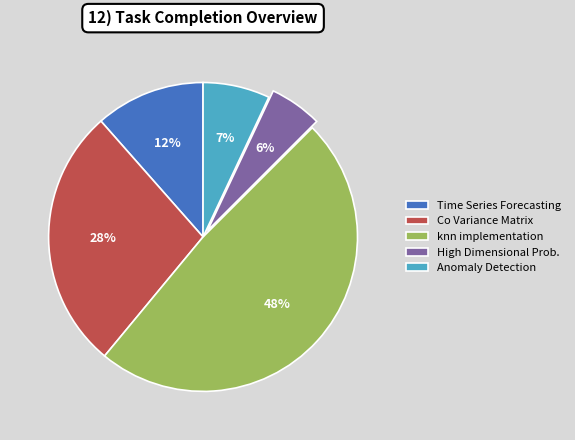

Which category has the smallest portion of the pie?

High Dimensional Prob.